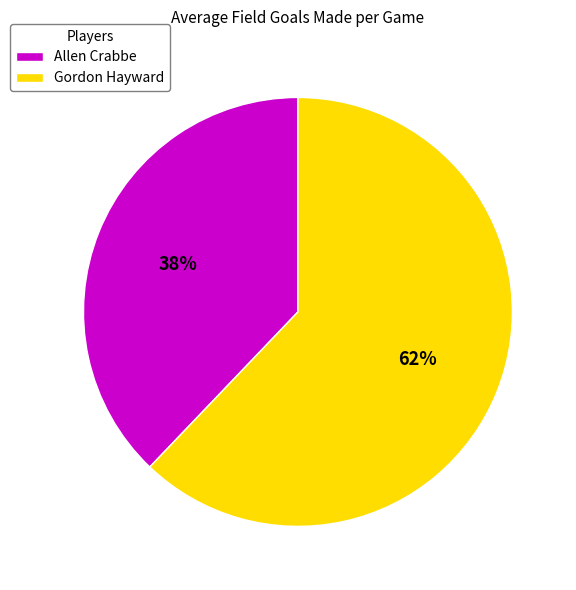

Does Allen Crabbe represent more than half of the total?

No